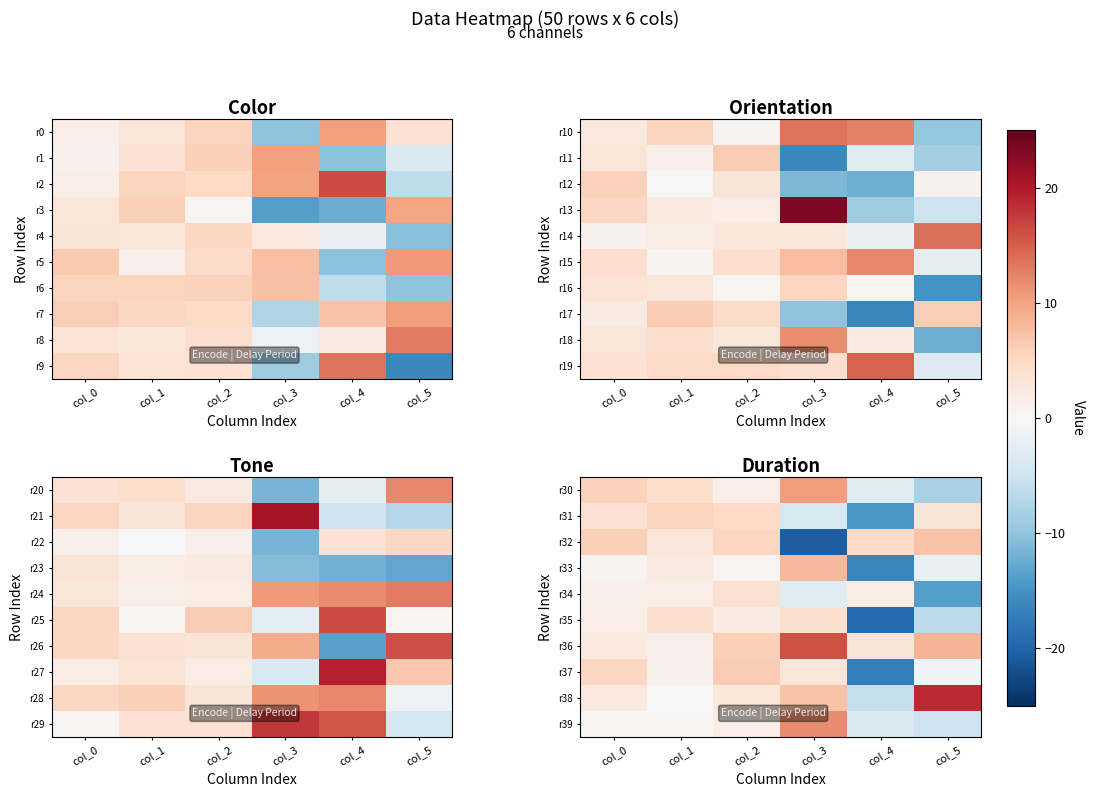

What is the maximum value for r32?

7.1